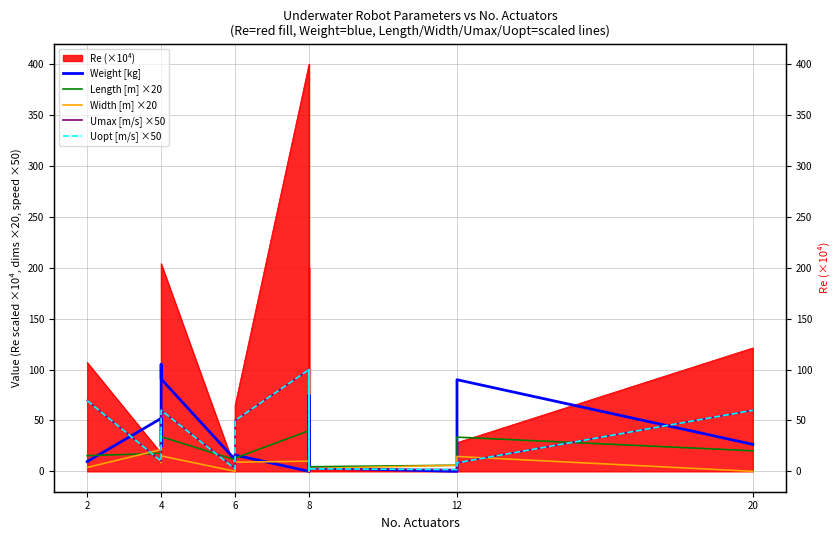

True or false: Weight [kg] has more than 0 interior local peaks.

True